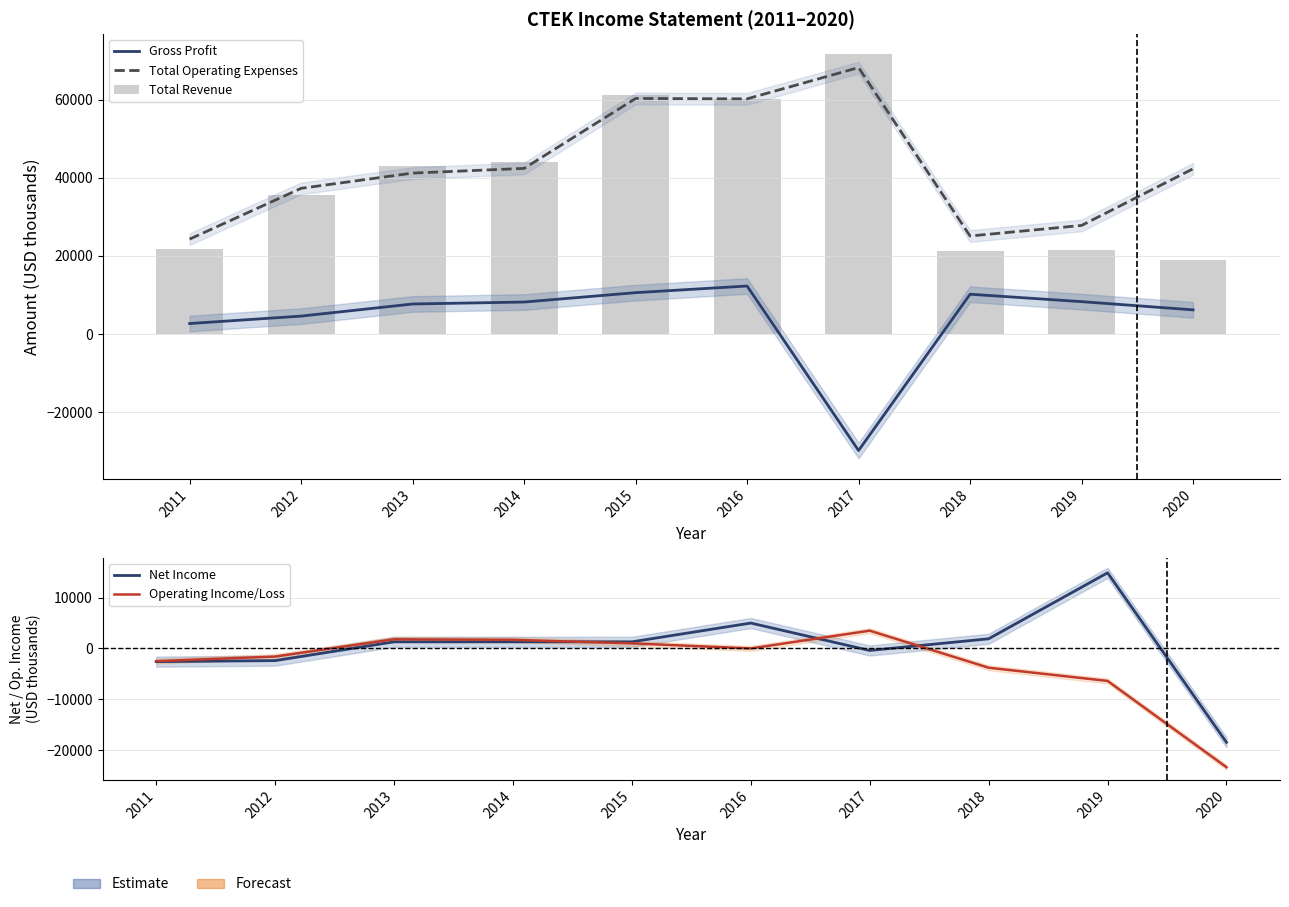

What is the difference between the maximum and minimum values in the Total Operating Expenses series?

43900